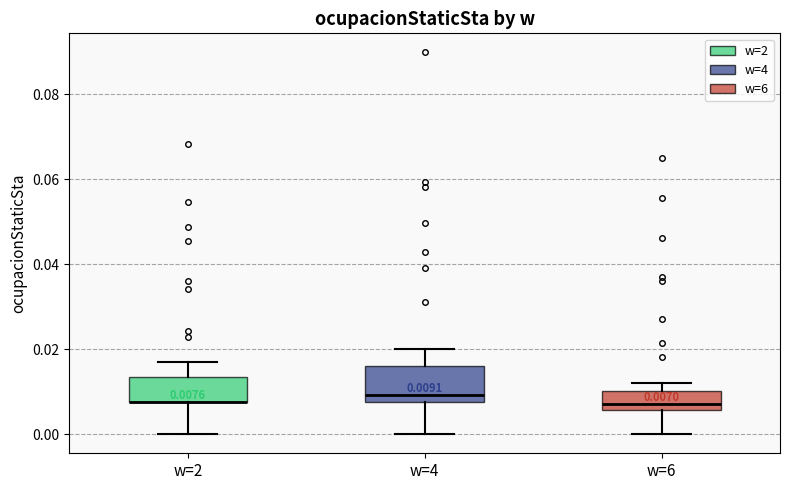

Comparing the boxes themselves (not the whiskers), which one is the tallest?

w=4